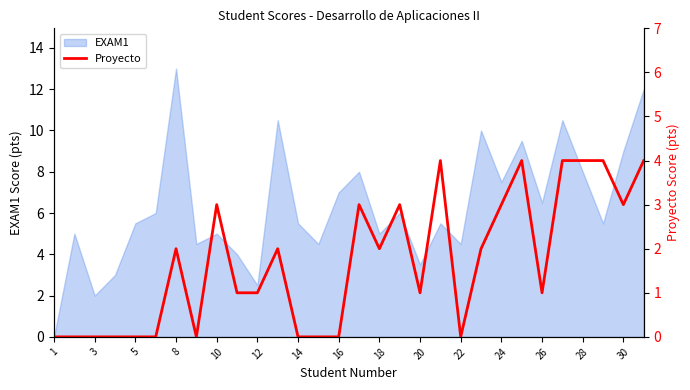

What is the difference between the second highest and minimum values?

4